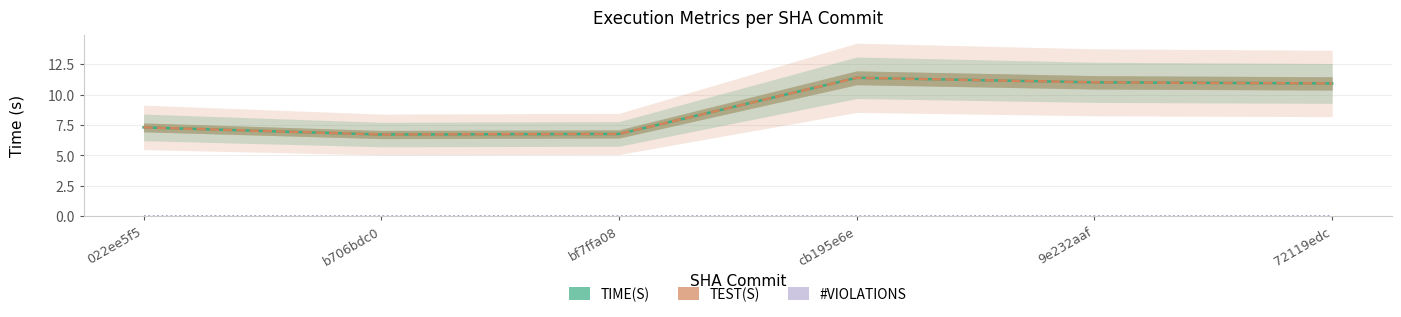

True or false: TIME(S) and TEST(S) intersect in this chart.

False